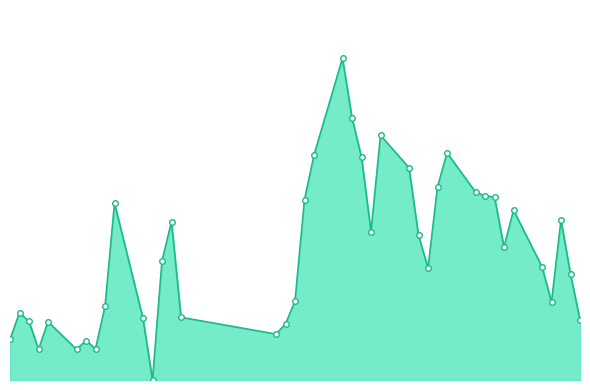

Where is the data nearest to the value 2897817?

2009-03-04